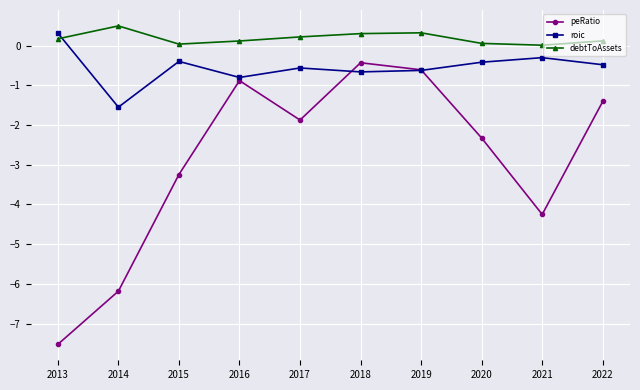

Read the roic value at 2013.

0.3